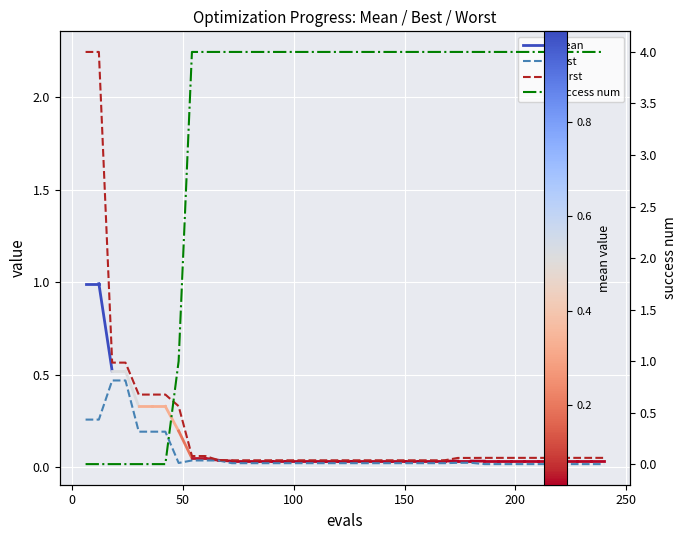

What is the difference between the second highest and minimum values in the worst series?

2.2